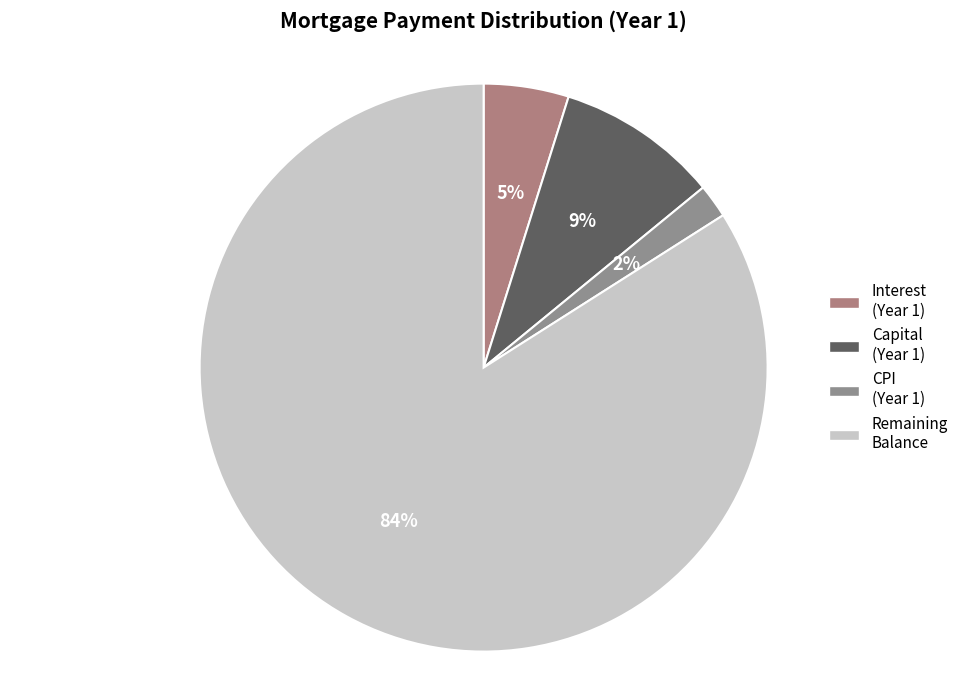

How many slices are in this pie chart?

4